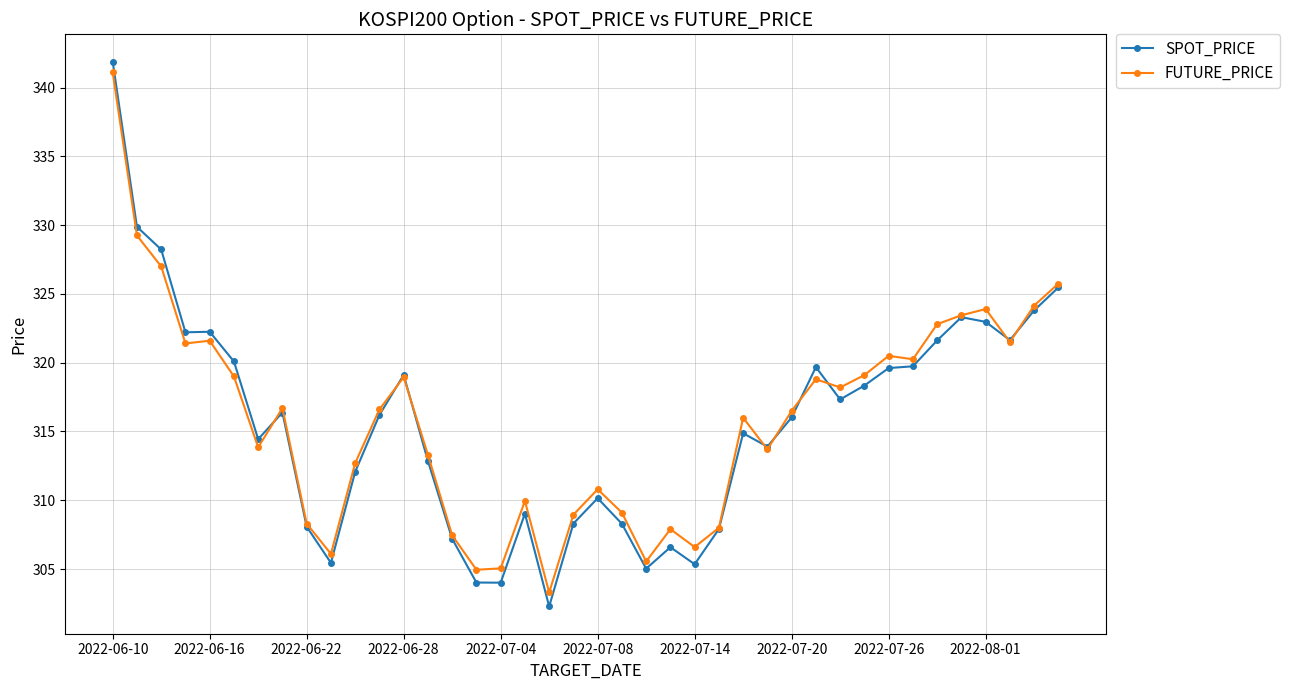

What is the value of the FUTURE_PRICE point at the 27th from the left?

316.0